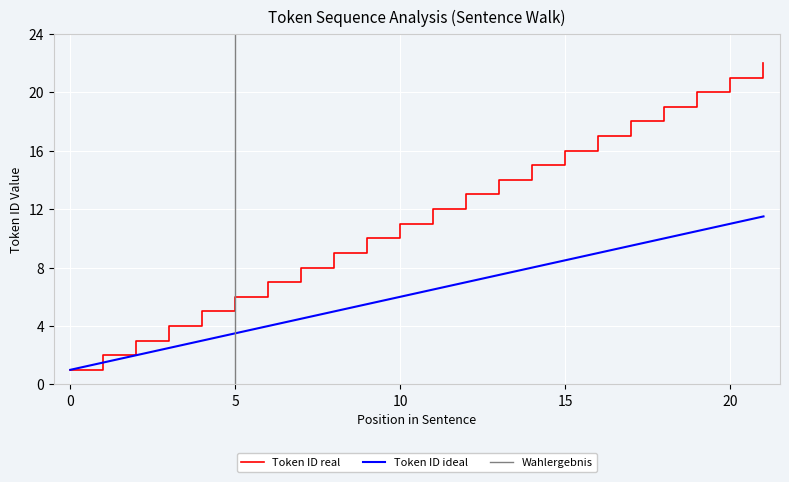

True or false: Token ID and Moving Avg intersect in this chart.

False